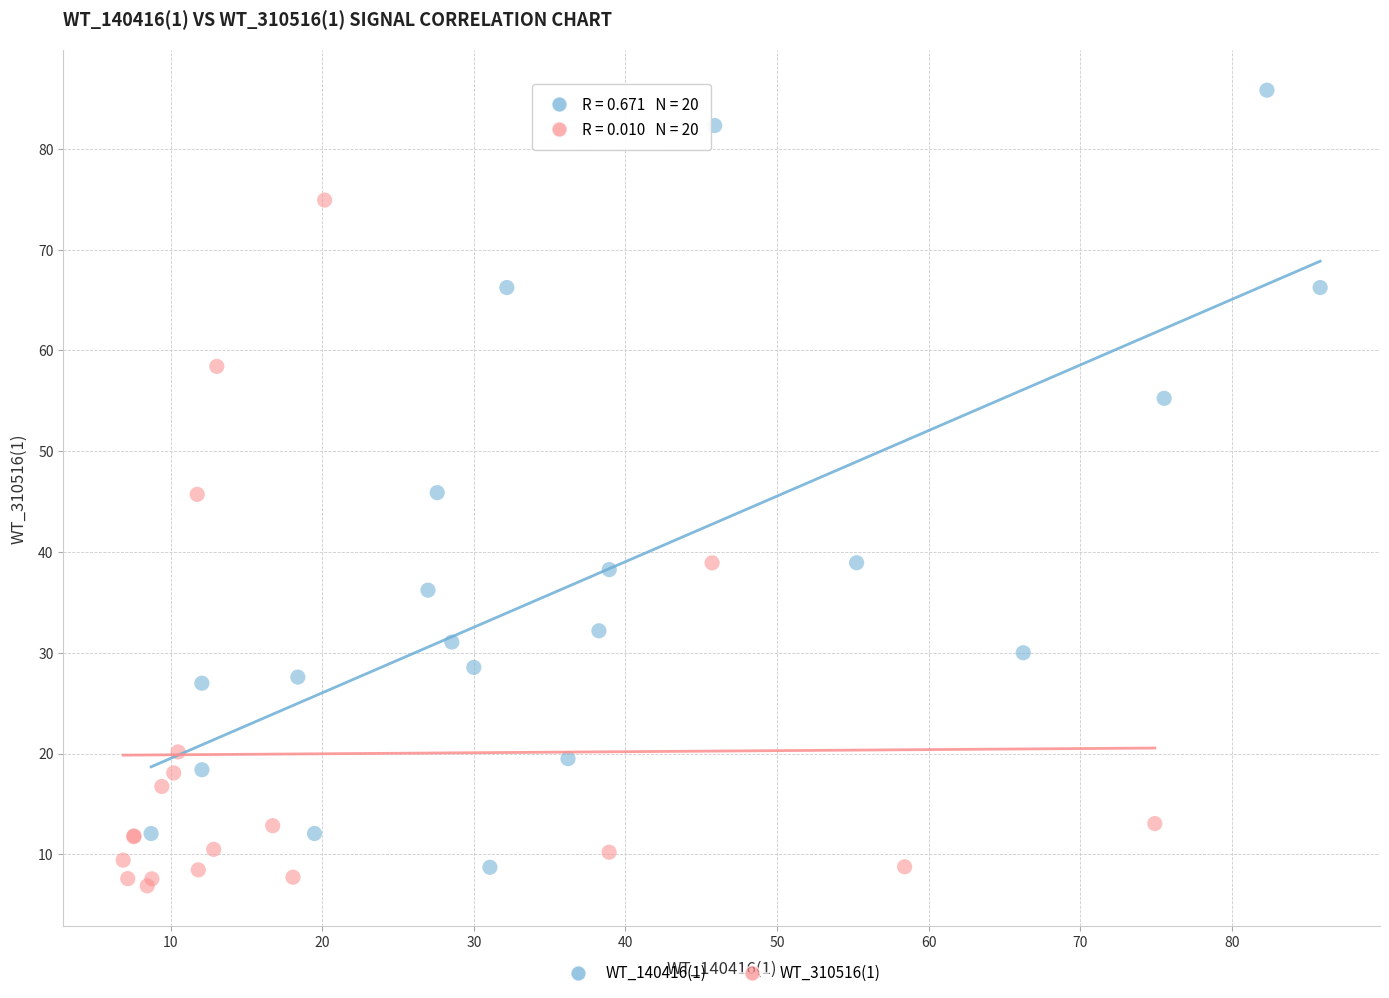

Which series contains the highest Y value?

WT_140416(1)